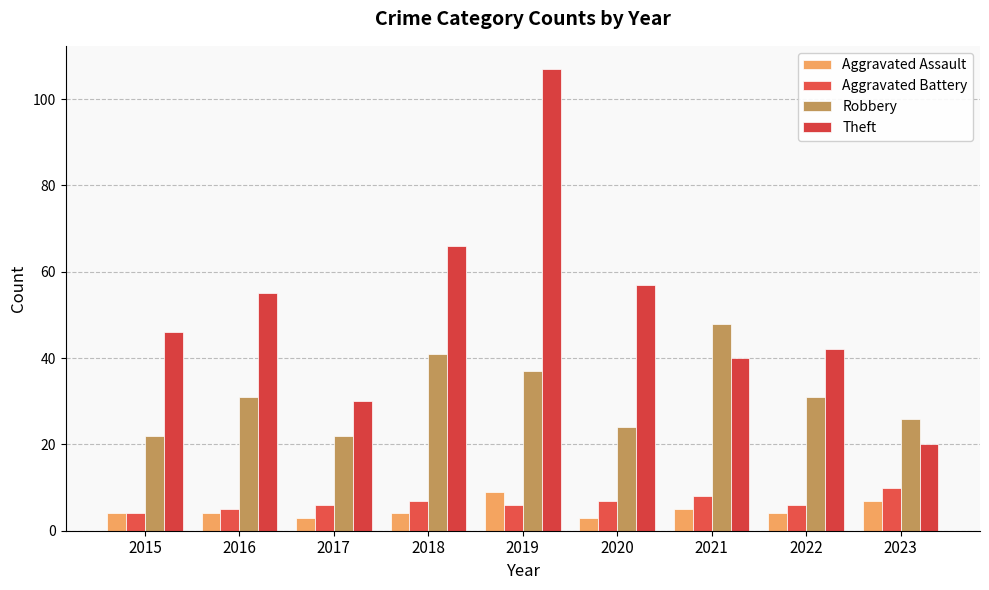

At how many categories does at least one series exceed 77?

1